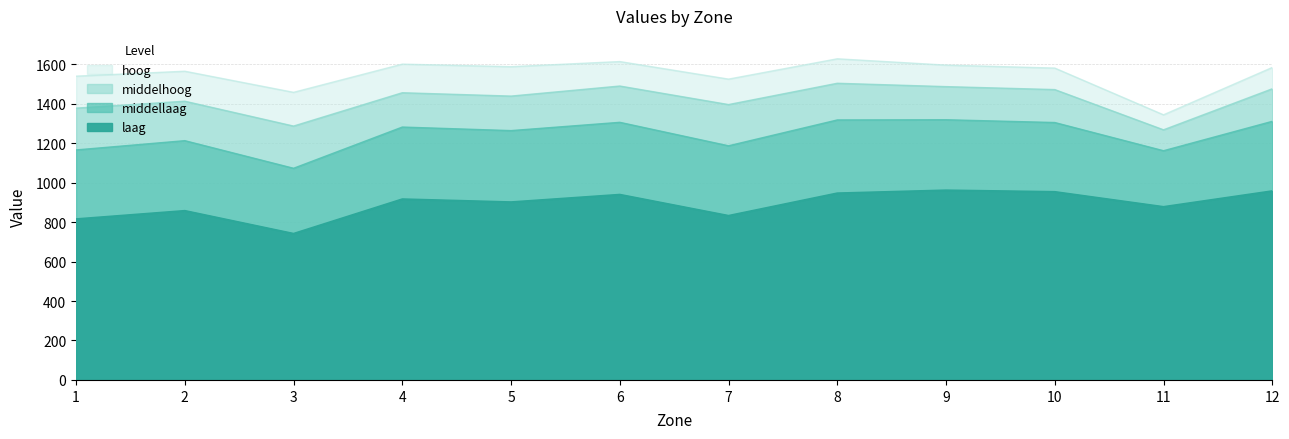

True or false: hoog has a value of 928 at 9.

False